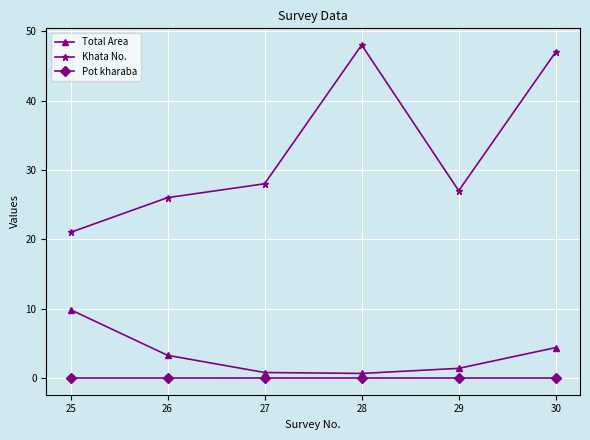

At how many categories does at least one series exceed 24?

5